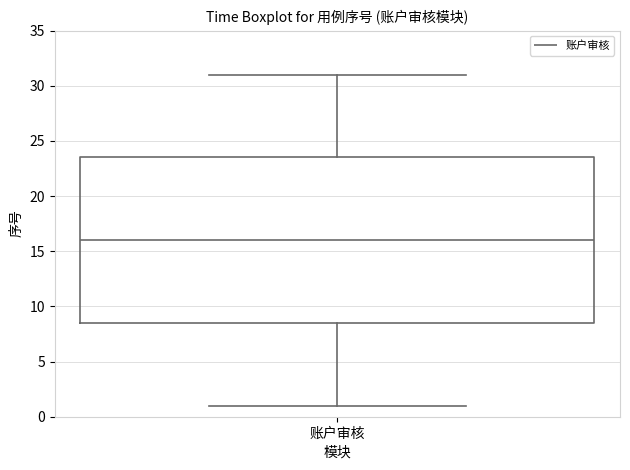

Where is the lower edge of the box for 账户审核 on the y-axis? The values are not printed on the chart, so give them approximately, as read against the axis.

8.5